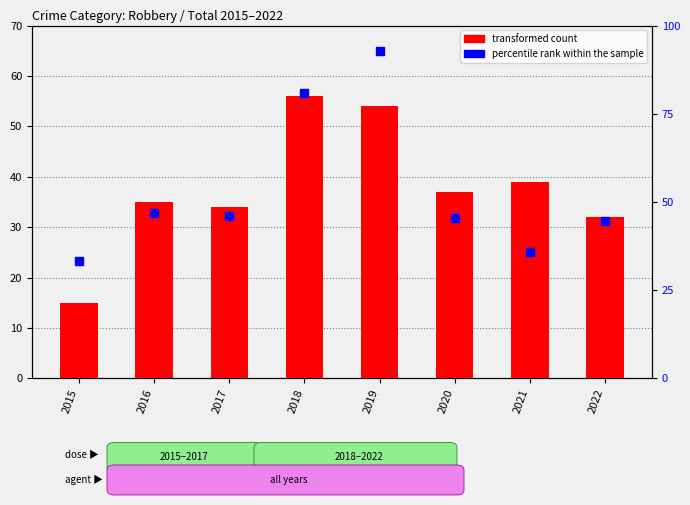

What are all the series names shown in the legend?

transformed count, percentile rank within the sample